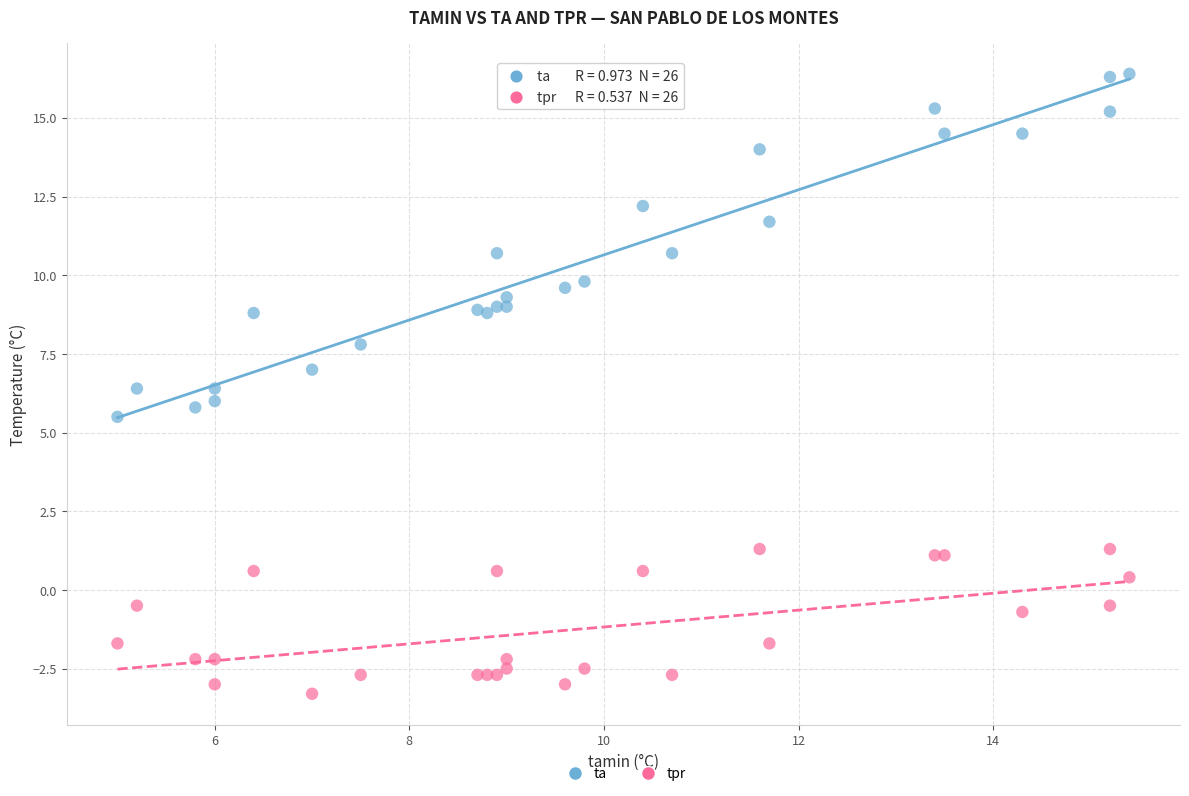

What are all the series names shown in the legend?

ta, tpr